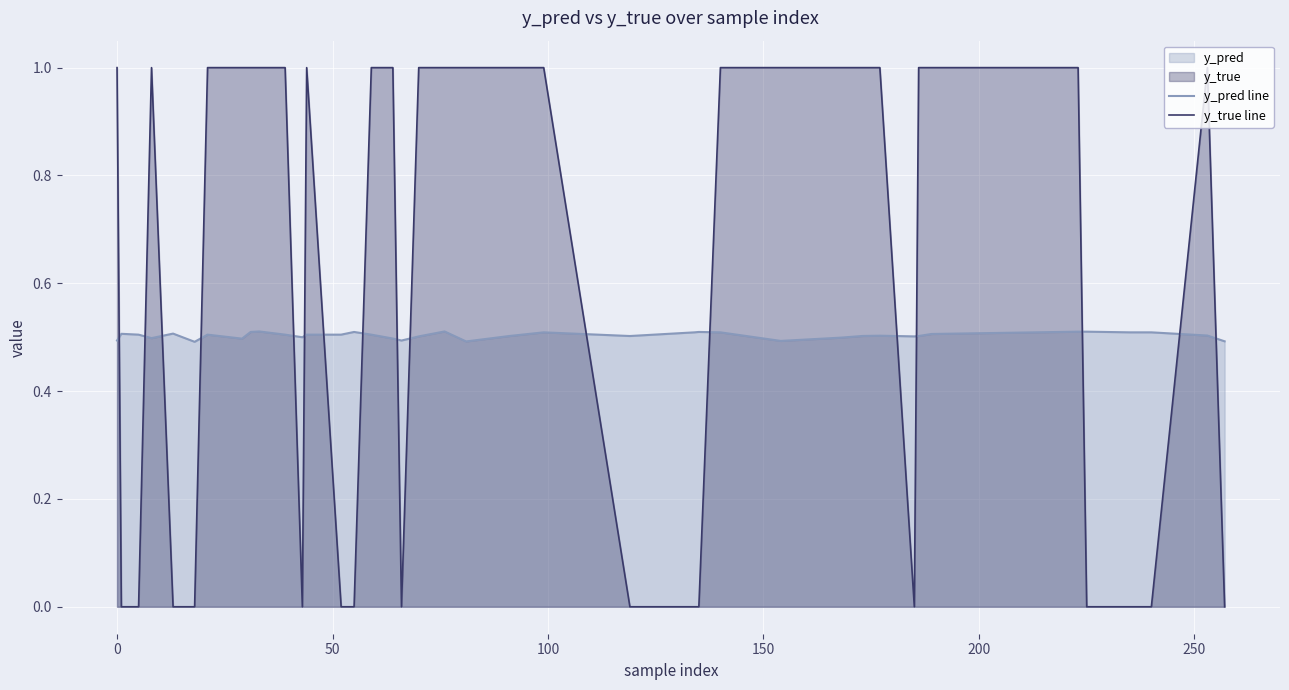

List the series in order of their overall mean, highest first.

y_true line, y_pred line